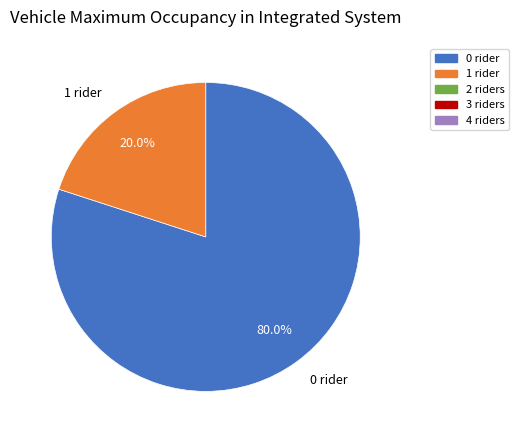

Count the number of slices in the pie.

2